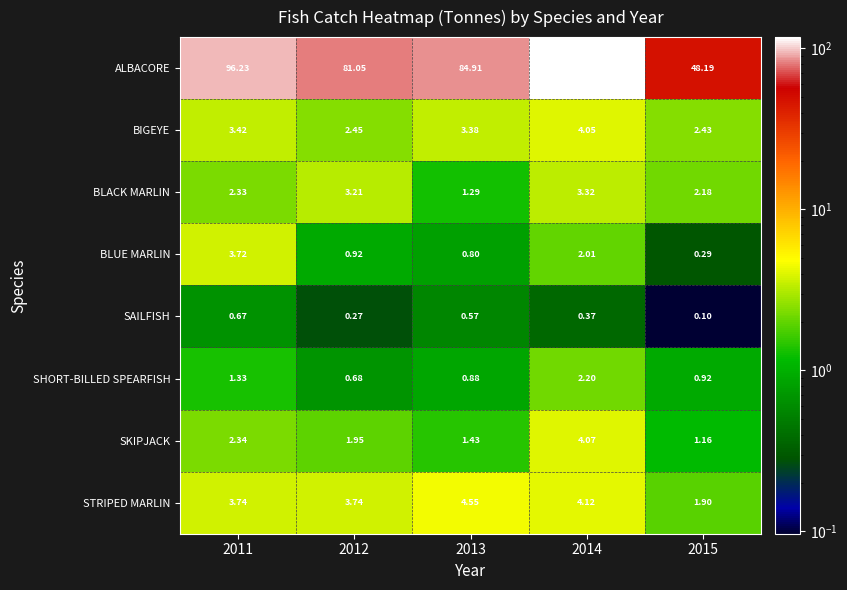

Between 2011 and 2013, which series saw the biggest shift?

ALBACORE